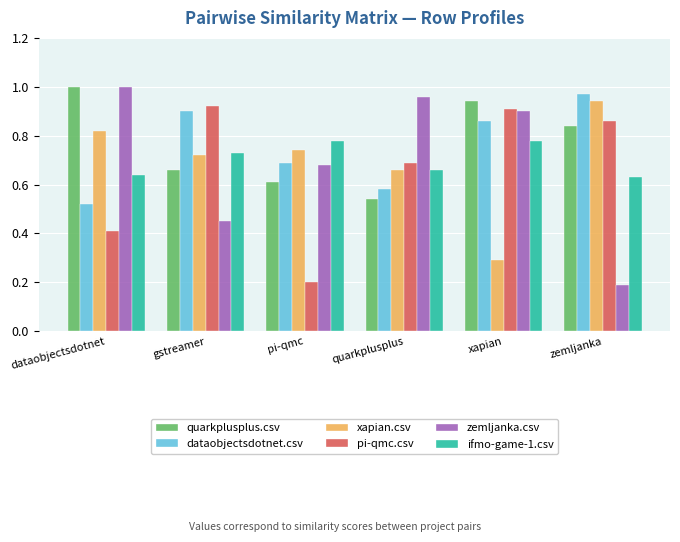

Which series has the largest total across all categories?

quarkplusplus.csv